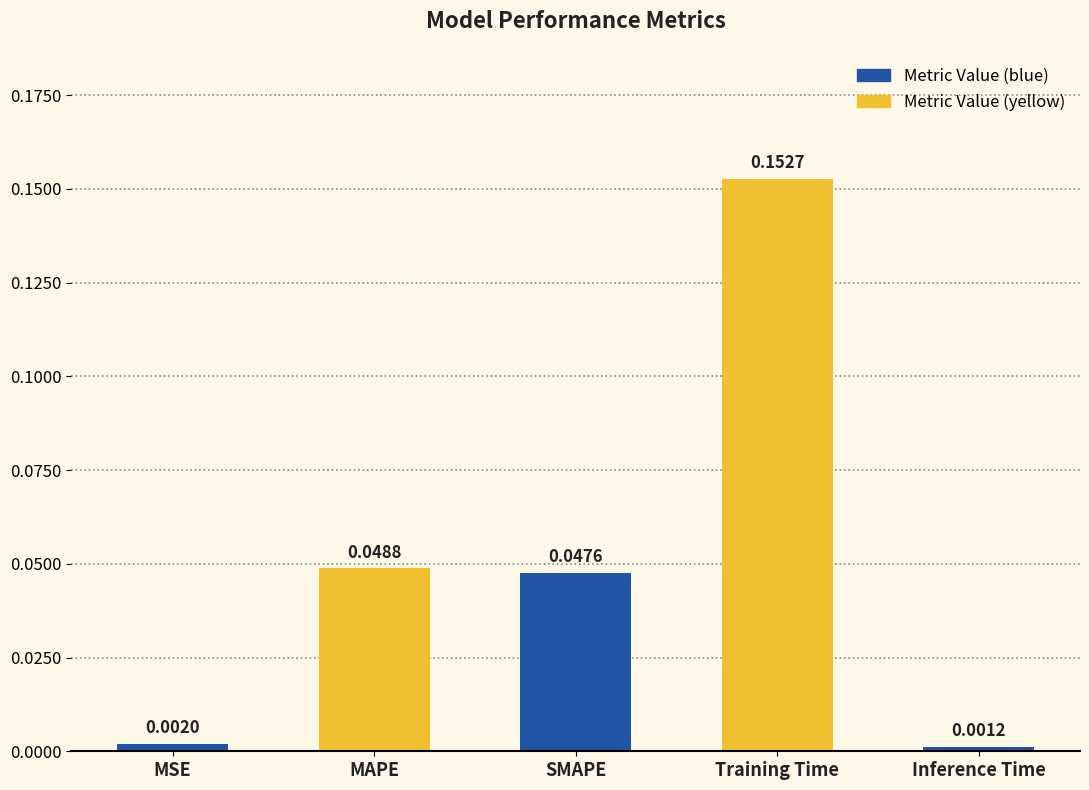

How many bars are there in total?

5